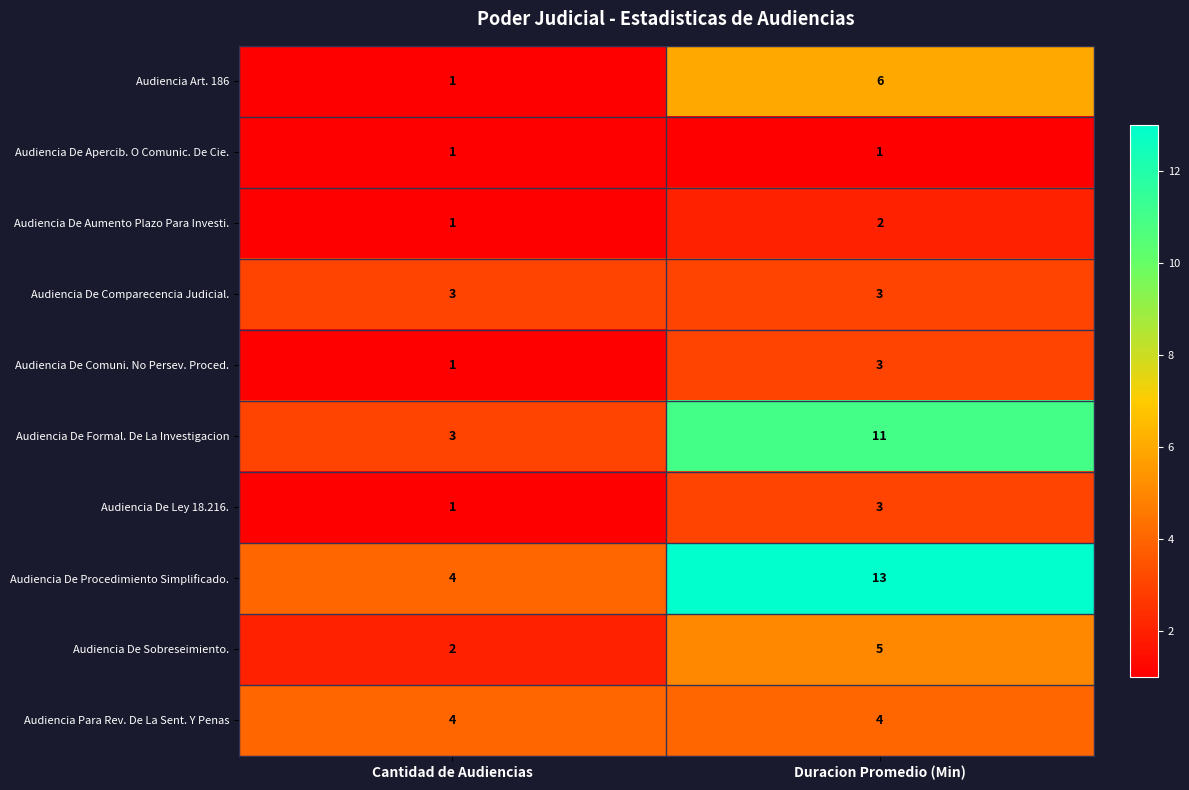

What is the lowest value of the Audiencia Para Rev. De La Sent. Y Penas series?

4